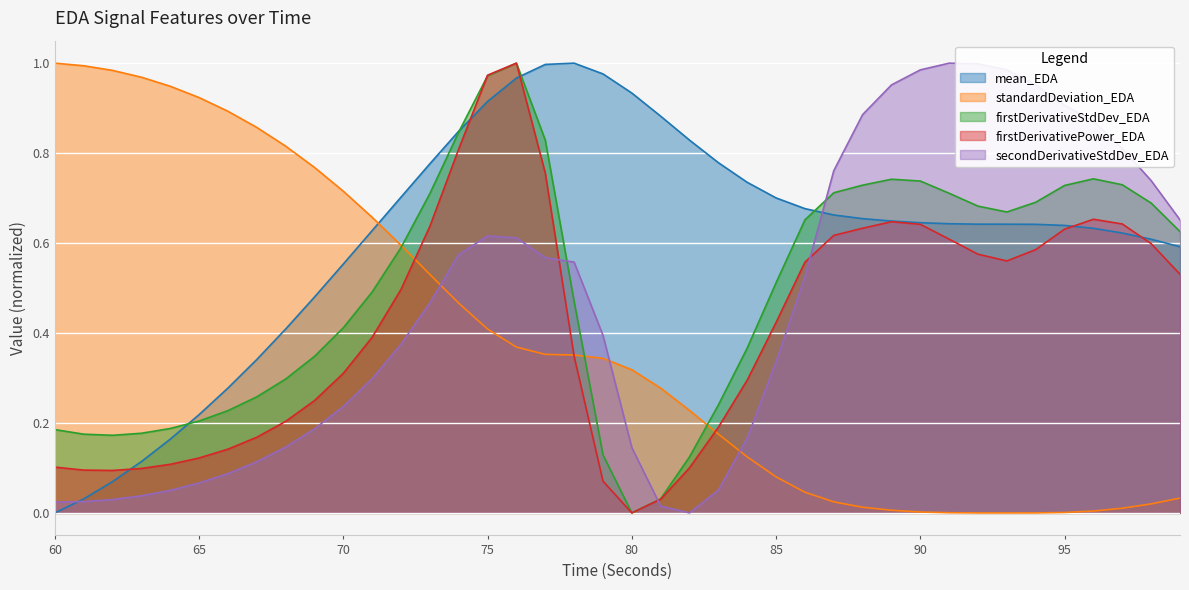

Reading left to right, transcribe all the data shown in this chart.

mean_EDA: 60=0.0	61=0.0	62=0.1	63=0.1	64=0.2	65=0.2	66=0.3	67=0.3	68=0.4	69=0.5	70=0.6	71=0.6	72=0.7	73=0.8	74=0.8	75=0.9	76=1.0	77=1.0	78=1.0	79=1.0	80=0.9	81=0.9	82=0.8	83=0.8	84=0.7	85=0.7	86=0.7	87=0.7	88=0.7	89=0.6	90=0.6	91=0.6	92=0.6	93=0.6	94=0.6	95=0.6	96=0.6	97=0.6	98=0.6	99=0.6
standardDeviation_EDA: 60=1.0	61=1.0	62=1.0	63=1.0	64=0.9	65=0.9	66=0.9	67=0.9	68=0.8	69=0.8	70=0.7	71=0.7	72=0.6	73=0.5	74=0.5	75=0.4	76=0.4	77=0.4	78=0.4	79=0.3	80=0.3	81=0.3	82=0.2	83=0.2	84=0.1	85=0.1	86=0.0	87=0.0	88=0.0	89=0.0	90=0.0	91=0.0	92=0.0	93=0.0	94=0.0	95=0.0	96=0.0	97=0.0	98=0.0	99=0.0
firstDerivativeStdDev_EDA: 60=0.2	61=0.2	62=0.2	63=0.2	64=0.2	65=0.2	66=0.2	67=0.3	68=0.3	69=0.3	70=0.4	71=0.5	72=0.6	73=0.7	74=0.8	75=1.0	76=1.0	77=0.8	78=0.5	79=0.1	80=0.0	81=0.0	82=0.1	83=0.2	84=0.4	85=0.5	86=0.7	87=0.7	88=0.7	89=0.7	90=0.7	91=0.7	92=0.7	93=0.7	94=0.7	95=0.7	96=0.7	97=0.7	98=0.7	99=0.6
firstDerivativePower_EDA: 60=0.1	61=0.1	62=0.1	63=0.1	64=0.1	65=0.1	66=0.1	67=0.2	68=0.2	69=0.2	70=0.3	71=0.4	72=0.5	73=0.6	74=0.8	75=1.0	76=1.0	77=0.8	78=0.3	79=0.1	80=0.0	81=0.0	82=0.1	83=0.2	84=0.3	85=0.4	86=0.6	87=0.6	88=0.6	89=0.6	90=0.6	91=0.6	92=0.6	93=0.6	94=0.6	95=0.6	96=0.7	97=0.6	98=0.6	99=0.5
secondDerivativeStdDev_EDA: 60=0.0	61=0.0	62=0.0	63=0.0	64=0.1	65=0.1	66=0.1	67=0.1	68=0.1	69=0.2	70=0.2	71=0.3	72=0.4	73=0.5	74=0.6	75=0.6	76=0.6	77=0.6	78=0.6	79=0.4	80=0.1	81=0.0	82=0.0	83=0.1	84=0.2	85=0.3	86=0.5	87=0.8	88=0.9	89=1.0	90=1.0	91=1.0	92=1.0	93=1.0	94=1.0	95=0.9	96=0.9	97=0.8	98=0.7	99=0.7